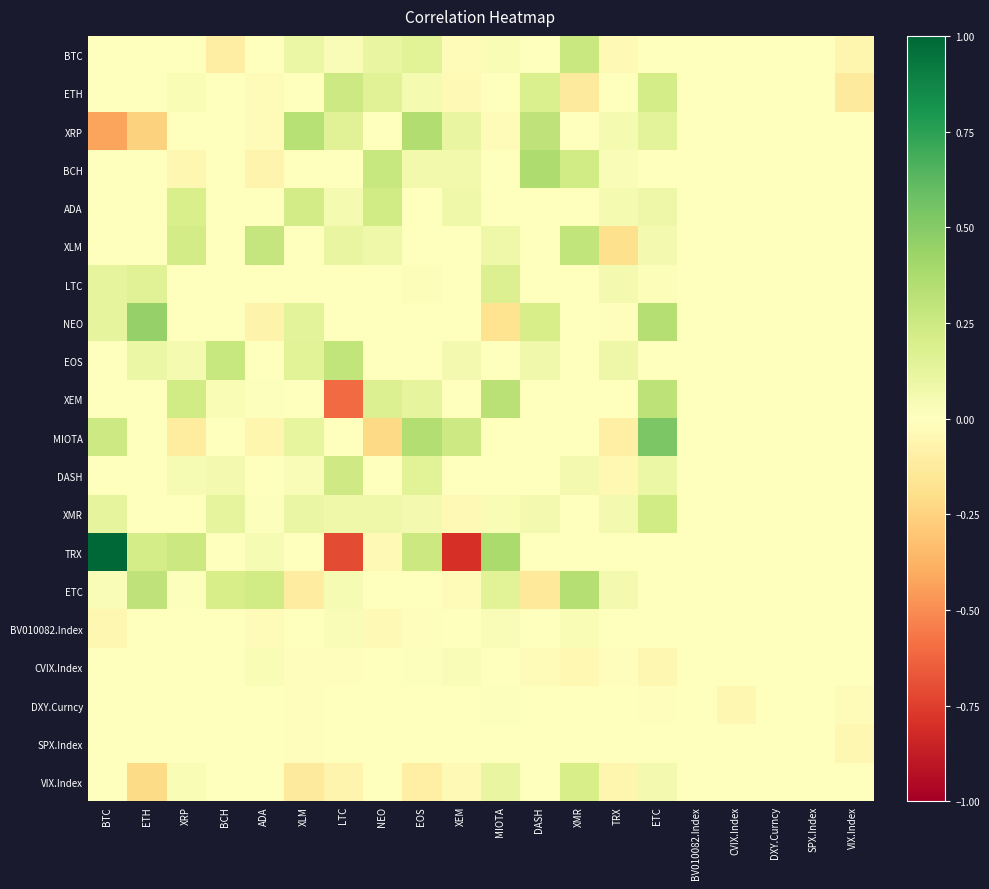

Reading right to left, list all the values displayed in this chart.

BTC: VIX.Index=-0.1	SPX.Index=0.0	DXY.Curncy=0.0	CVIX.Index=0.0	BV010082.Index=0.0	ETC=-0.0	TRX=-0.0	XMR=0.3	DASH=0.0	MIOTA=0.0	XEM=-0.0	EOS=0.2	NEO=0.1	LTC=0.0	XLM=0.1	ADA=0.0	BCH=-0.1	XRP=0.0	ETH=0.0	BTC=0.0
ETH: VIX.Index=-0.1	SPX.Index=0.0	DXY.Curncy=0.0	CVIX.Index=0.0	BV010082.Index=0.0	ETC=0.2	TRX=-0.0	XMR=-0.1	DASH=0.2	MIOTA=0.0	XEM=-0.0	EOS=0.1	NEO=0.2	LTC=0.2	XLM=0.0	ADA=-0.0	BCH=-0.0	XRP=0.0	ETH=0.0	BTC=0.0
XRP: VIX.Index=0.0	SPX.Index=0.0	DXY.Curncy=0.0	CVIX.Index=0.0	BV010082.Index=0.0	ETC=0.1	TRX=0.1	XMR=0.0	DASH=0.3	MIOTA=-0.0	XEM=0.1	EOS=0.4	NEO=0.0	LTC=0.2	XLM=0.3	ADA=-0.0	BCH=0.0	XRP=0.0	ETH=-0.3	BTC=-0.4
BCH: VIX.Index=0.0	SPX.Index=0.0	DXY.Curncy=0.0	CVIX.Index=0.0	BV010082.Index=0.0	ETC=0.0	TRX=0.0	XMR=0.2	DASH=0.4	MIOTA=0.0	XEM=0.1	EOS=0.1	NEO=0.3	LTC=0.0	XLM=0.0	ADA=-0.1	BCH=0.0	XRP=-0.0	ETH=0.0	BTC=0.0
ADA: VIX.Index=0.0	SPX.Index=0.0	DXY.Curncy=0.0	CVIX.Index=0.0	BV010082.Index=0.0	ETC=0.1	TRX=0.1	XMR=0.0	DASH=0.0	MIOTA=0.0	XEM=0.1	EOS=0.0	NEO=0.2	LTC=0.0	XLM=0.2	ADA=0.0	BCH=0.0	XRP=0.2	ETH=0.0	BTC=0.0
XLM: VIX.Index=0.0	SPX.Index=0.0	DXY.Curncy=0.0	CVIX.Index=0.0	BV010082.Index=0.0	ETC=0.1	TRX=-0.2	XMR=0.3	DASH=0.0	MIOTA=0.1	XEM=0.0	EOS=0.0	NEO=0.1	LTC=0.1	XLM=0.0	ADA=0.3	BCH=0.0	XRP=0.2	ETH=0.0	BTC=0.0
LTC: VIX.Index=0.0	SPX.Index=0.0	DXY.Curncy=0.0	CVIX.Index=0.0	BV010082.Index=0.0	ETC=0.0	TRX=0.1	XMR=0.0	DASH=0.0	MIOTA=0.2	XEM=0.0	EOS=0.0	NEO=0.0	LTC=0.0	XLM=0.0	ADA=0.0	BCH=0.0	XRP=0.0	ETH=0.2	BTC=0.1
NEO: VIX.Index=0.0	SPX.Index=0.0	DXY.Curncy=0.0	CVIX.Index=0.0	BV010082.Index=0.0	ETC=0.3	TRX=-0.0	XMR=0.0	DASH=0.2	MIOTA=-0.2	XEM=0.0	EOS=0.0	NEO=0.0	LTC=0.0	XLM=0.1	ADA=-0.1	BCH=0.0	XRP=0.0	ETH=0.5	BTC=0.1
EOS: VIX.Index=0.0	SPX.Index=0.0	DXY.Curncy=0.0	CVIX.Index=0.0	BV010082.Index=0.0	ETC=0.0	TRX=0.1	XMR=0.0	DASH=0.1	MIOTA=0.0	XEM=0.1	EOS=0.0	NEO=0.0	LTC=0.3	XLM=0.2	ADA=-0.0	BCH=0.3	XRP=0.1	ETH=0.1	BTC=0.0
XEM: VIX.Index=0.0	SPX.Index=0.0	DXY.Curncy=0.0	CVIX.Index=0.0	BV010082.Index=0.0	ETC=0.3	TRX=0.0	XMR=0.0	DASH=0.0	MIOTA=0.3	XEM=0.0	EOS=0.1	NEO=0.2	LTC=-0.6	XLM=0.0	ADA=0.0	BCH=0.0	XRP=0.2	ETH=0.0	BTC=0.0
MIOTA: VIX.Index=0.0	SPX.Index=0.0	DXY.Curncy=0.0	CVIX.Index=0.0	BV010082.Index=0.0	ETC=0.5	TRX=-0.1	XMR=0.0	DASH=0.0	MIOTA=0.0	XEM=0.2	EOS=0.3	NEO=-0.2	LTC=0.0	XLM=0.1	ADA=-0.1	BCH=0.0	XRP=-0.1	ETH=0.0	BTC=0.2
DASH: VIX.Index=0.0	SPX.Index=0.0	DXY.Curncy=0.0	CVIX.Index=0.0	BV010082.Index=0.0	ETC=0.1	TRX=-0.0	XMR=0.1	DASH=0.0	MIOTA=0.0	XEM=0.0	EOS=0.2	NEO=0.0	LTC=0.2	XLM=0.0	ADA=0.0	BCH=0.1	XRP=0.0	ETH=0.0	BTC=0.0
XMR: VIX.Index=0.0	SPX.Index=0.0	DXY.Curncy=0.0	CVIX.Index=0.0	BV010082.Index=0.0	ETC=0.2	TRX=0.1	XMR=0.0	DASH=0.1	MIOTA=0.0	XEM=-0.0	EOS=0.1	NEO=0.1	LTC=0.1	XLM=0.1	ADA=0.0	BCH=0.1	XRP=-0.0	ETH=0.0	BTC=0.1
TRX: VIX.Index=0.0	SPX.Index=0.0	DXY.Curncy=0.0	CVIX.Index=0.0	BV010082.Index=0.0	ETC=0.0	TRX=0.0	XMR=0.0	DASH=0.0	MIOTA=0.4	XEM=-0.8	EOS=0.3	NEO=-0.0	LTC=-0.7	XLM=0.0	ADA=0.0	BCH=-0.0	XRP=0.3	ETH=0.2	BTC=1.4
ETC: VIX.Index=0.0	SPX.Index=0.0	DXY.Curncy=0.0	CVIX.Index=0.0	BV010082.Index=0.0	ETC=0.0	TRX=0.1	XMR=0.3	DASH=-0.1	MIOTA=0.1	XEM=-0.0	EOS=0.0	NEO=0.0	LTC=0.0	XLM=-0.1	ADA=0.2	BCH=0.2	XRP=0.0	ETH=0.3	BTC=0.0
BV010082.Index: VIX.Index=0.0	SPX.Index=0.0	DXY.Curncy=0.0	CVIX.Index=0.0	BV010082.Index=0.0	ETC=0.0	TRX=0.0	XMR=0.0	DASH=0.0	MIOTA=0.0	XEM=-0.0	EOS=-0.0	NEO=-0.0	LTC=0.0	XLM=0.0	ADA=-0.0	BCH=-0.0	XRP=0.0	ETH=0.0	BTC=-0.0
CVIX.Index: VIX.Index=0.0	SPX.Index=0.0	DXY.Curncy=0.0	CVIX.Index=0.0	BV010082.Index=0.0	ETC=-0.0	TRX=-0.0	XMR=-0.0	DASH=-0.0	MIOTA=0.0	XEM=0.0	EOS=0.0	NEO=0.0	LTC=-0.0	XLM=-0.0	ADA=0.0	BCH=0.0	XRP=0.0	ETH=0.0	BTC=0.0
DXY.Curncy: VIX.Index=-0.0	SPX.Index=0.0	DXY.Curncy=0.0	CVIX.Index=-0.1	BV010082.Index=0.0	ETC=-0.0	TRX=0.0	XMR=0.0	DASH=0.0	MIOTA=0.0	XEM=-0.0	EOS=-0.0	NEO=0.0	LTC=0.0	XLM=-0.0	ADA=0.0	BCH=0.0	XRP=0.0	ETH=0.0	BTC=0.0
SPX.Index: VIX.Index=-0.0	SPX.Index=0.0	DXY.Curncy=0.0	CVIX.Index=0.0	BV010082.Index=0.0	ETC=0.0	TRX=-0.0	XMR=0.0	DASH=0.0	MIOTA=0.0	XEM=-0.0	EOS=0.0	NEO=0.0	LTC=0.0	XLM=-0.0	ADA=0.0	BCH=0.0	XRP=0.0	ETH=0.0	BTC=0.0
VIX.Index: VIX.Index=0.0	SPX.Index=0.0	DXY.Curncy=0.0	CVIX.Index=0.0	BV010082.Index=0.0	ETC=0.1	TRX=-0.1	XMR=0.2	DASH=0.0	MIOTA=0.1	XEM=-0.0	EOS=-0.1	NEO=0.0	LTC=-0.1	XLM=-0.1	ADA=-0.0	BCH=0.0	XRP=0.0	ETH=-0.2	BTC=0.0